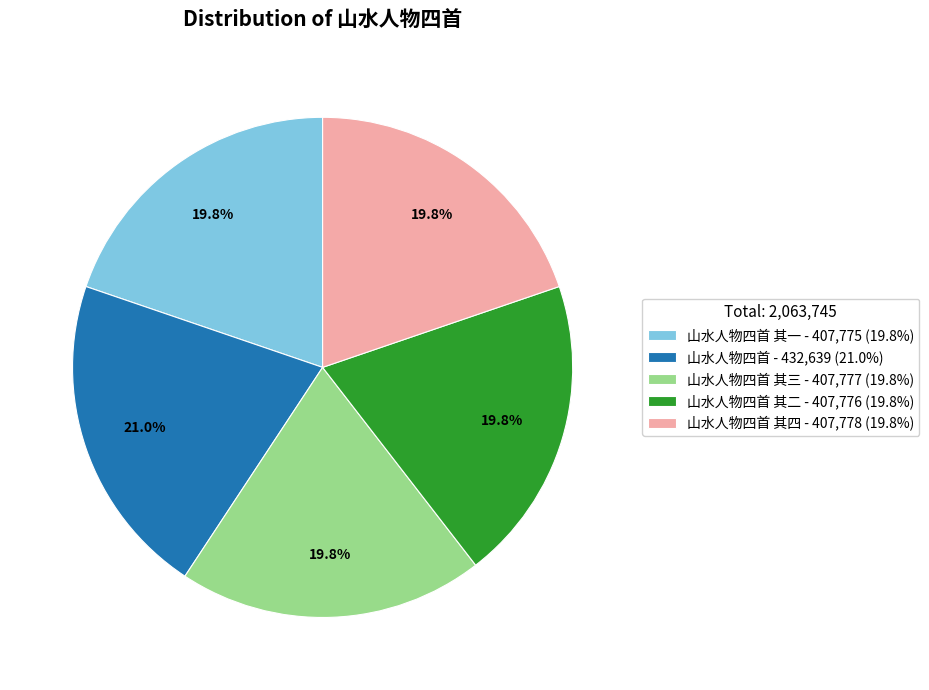

Does 山水人物四首 - 432,639 (21.0%) represent more than half of the total?

No